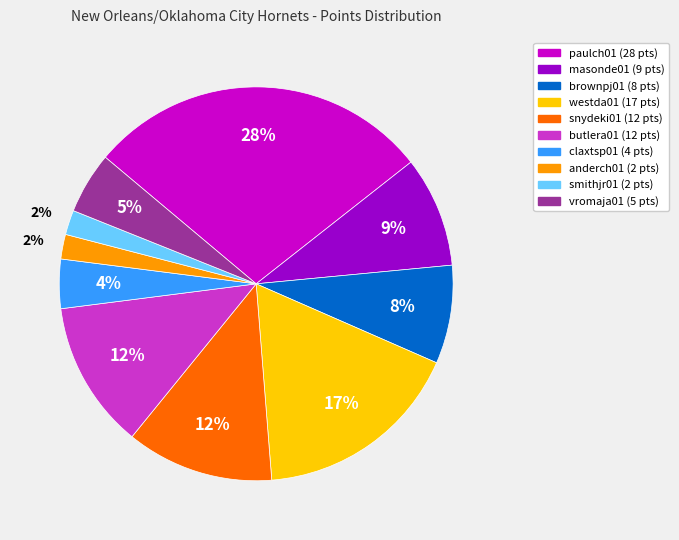

Is snydeki01 the majority of the pie?

No